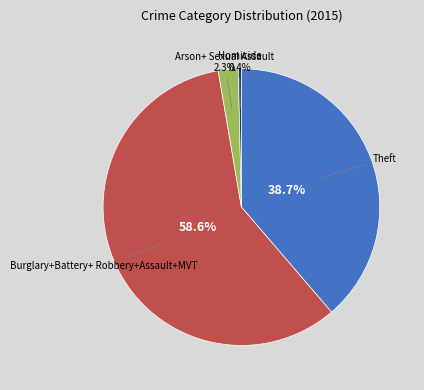

How many segments does this pie chart have?

4